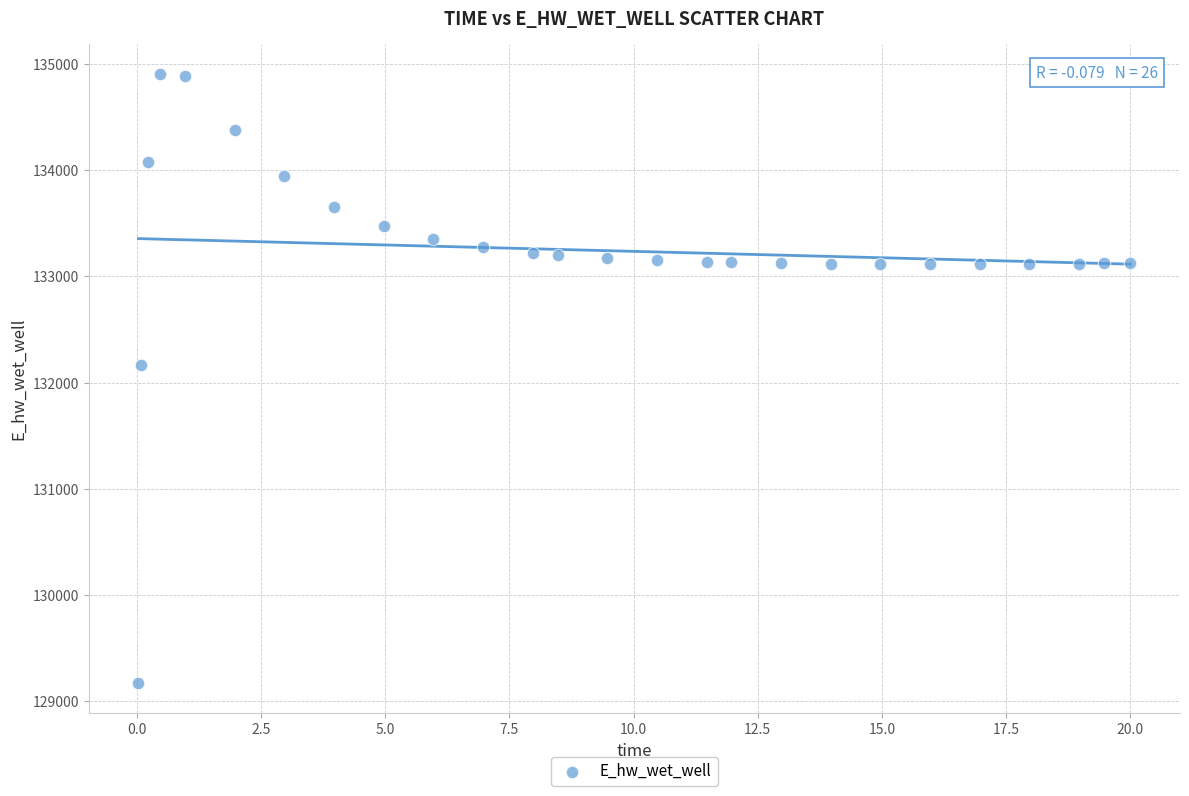

What is the range of X values (max minus min)?

20.0